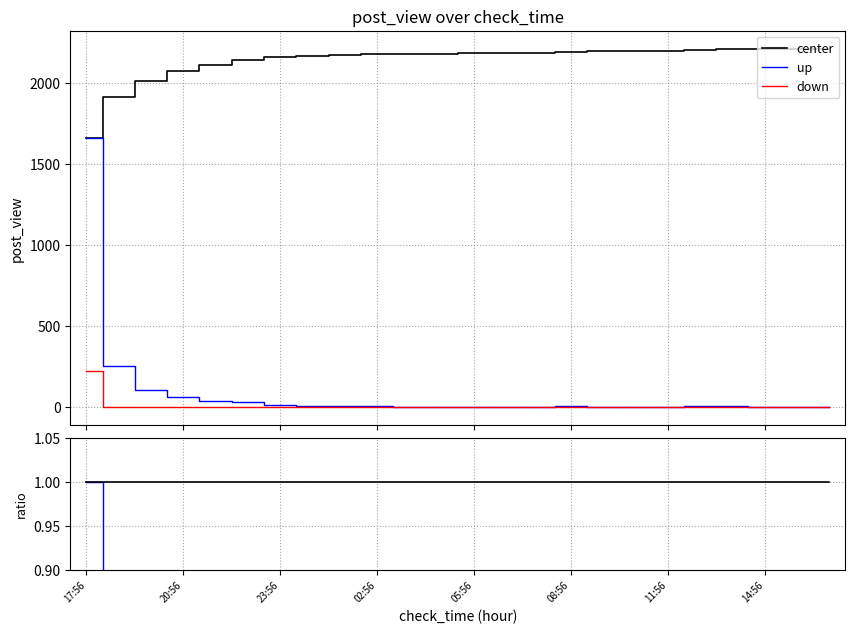

Is the value of center at 23 greater than the value of down at 17:56?

Yes